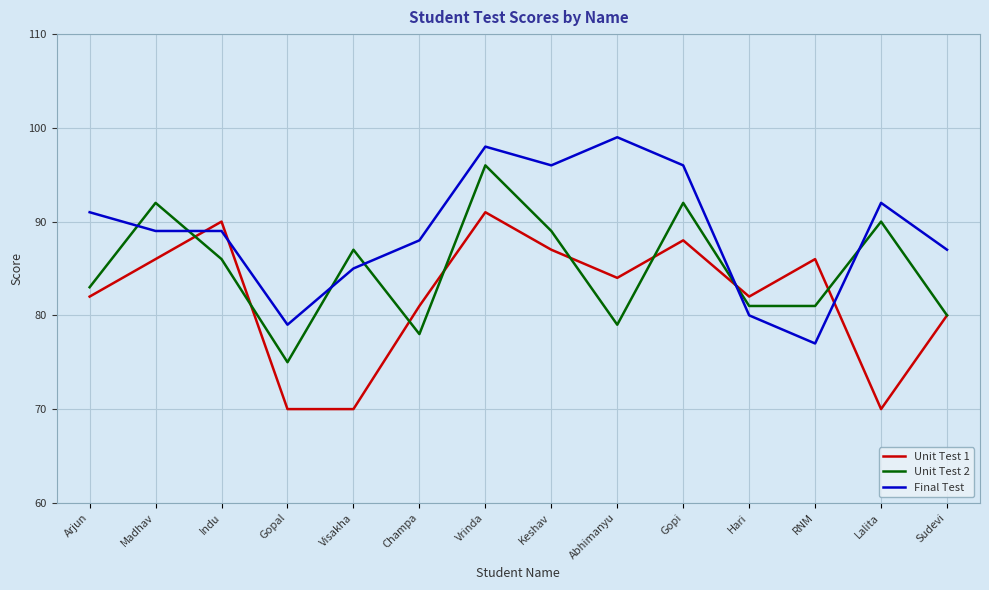

What is the approximate value of Unit Test 2 at Hari, to the nearest 5?

80